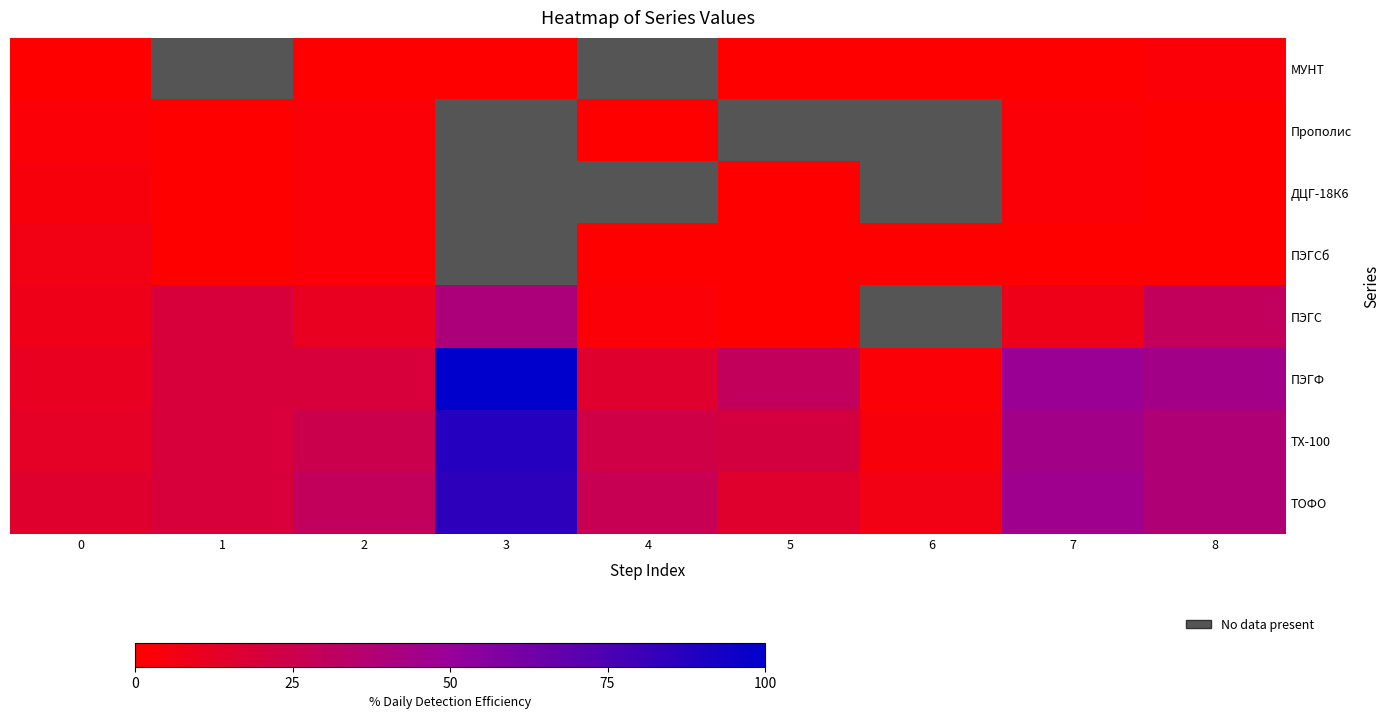

What is the greatest value displayed?

47